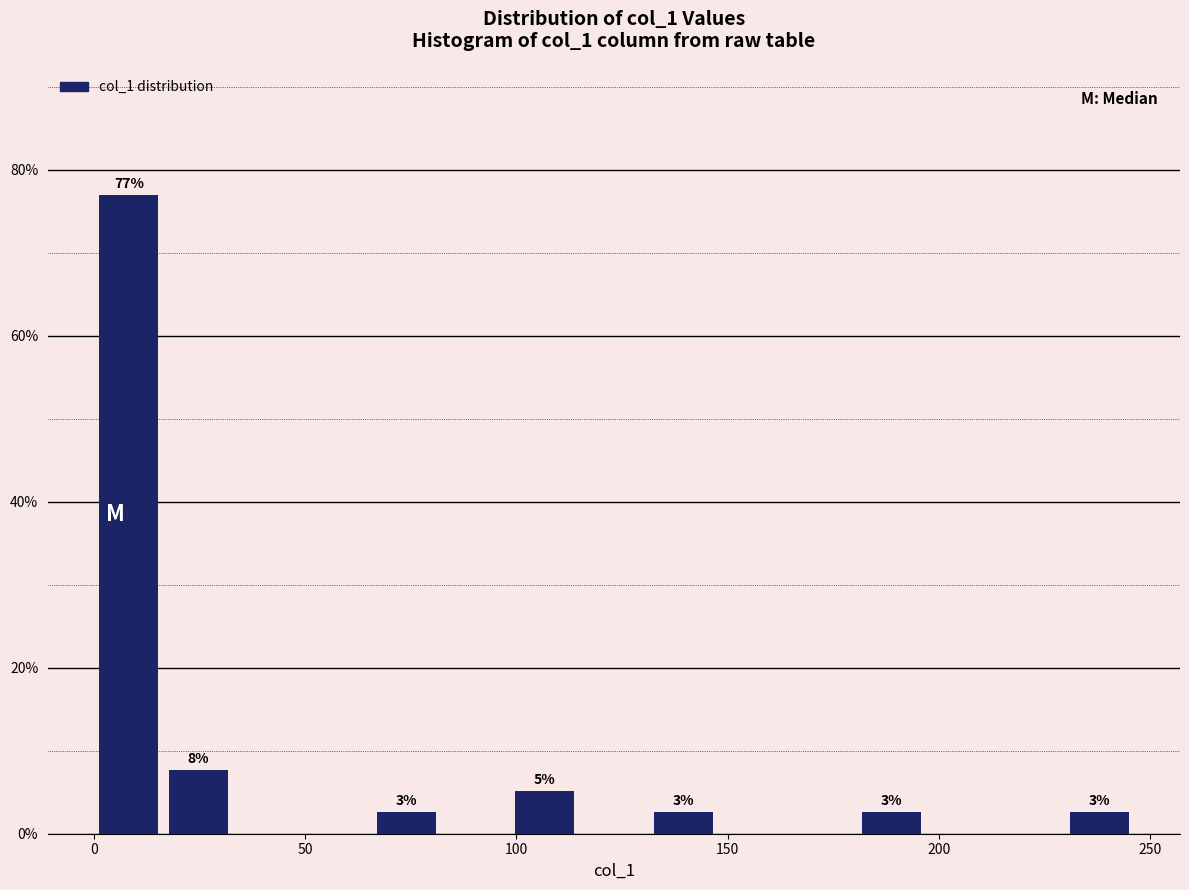

Around what value on the x-axis is the tallest bar? Give the approximate position of its centre, as read against the axis.

10